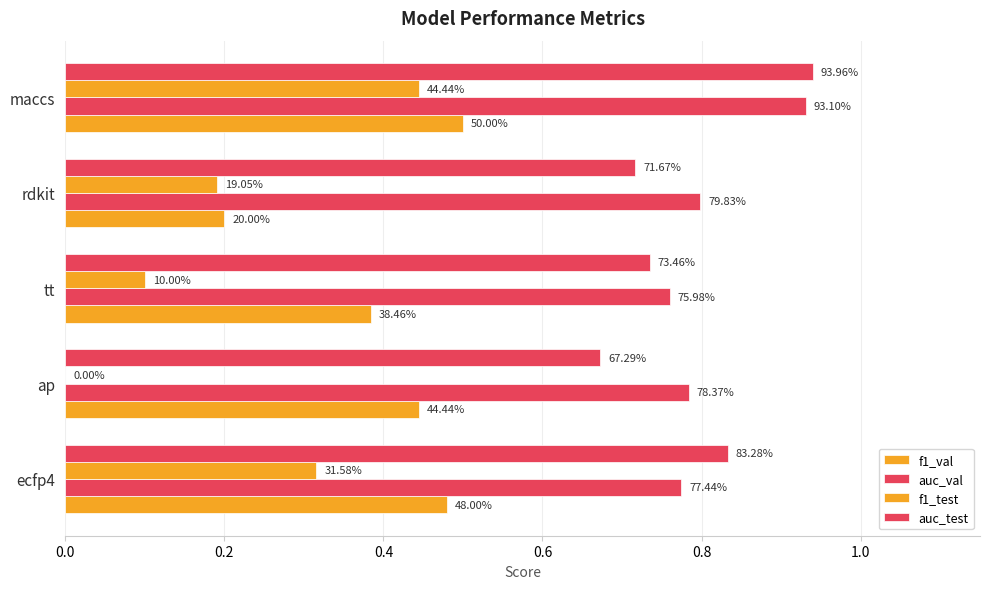

Reading left to right, what are all the values shown in this chart?

f1_val: 0.5	0.4	0.4	0.2	0.5
auc_val: 0.8	0.8	0.8	0.8	0.9
f1_test: 0.3	0.0	0.1	0.2	0.4
auc_test: 0.8	0.7	0.7	0.7	0.9